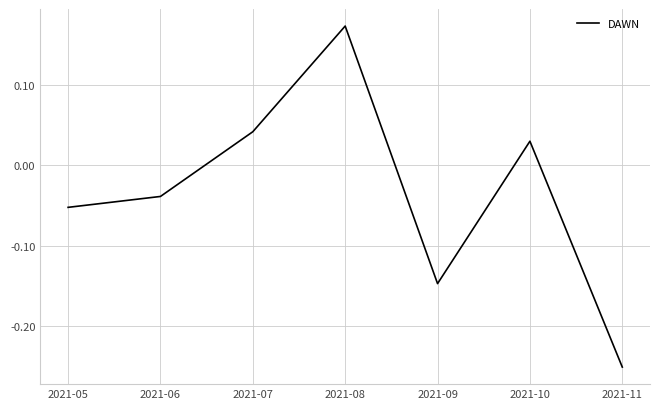

Does the chart display data point markers on the line(s)?

No